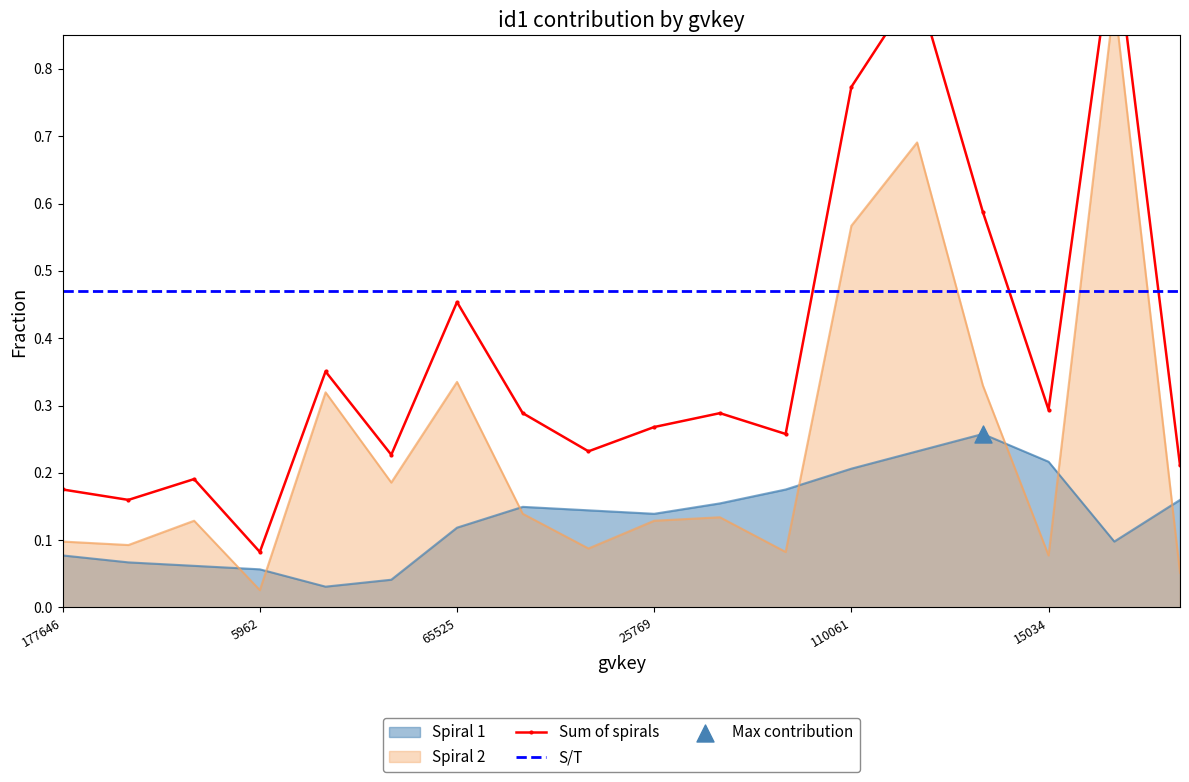

At which category is the sum across all series the highest?

175290